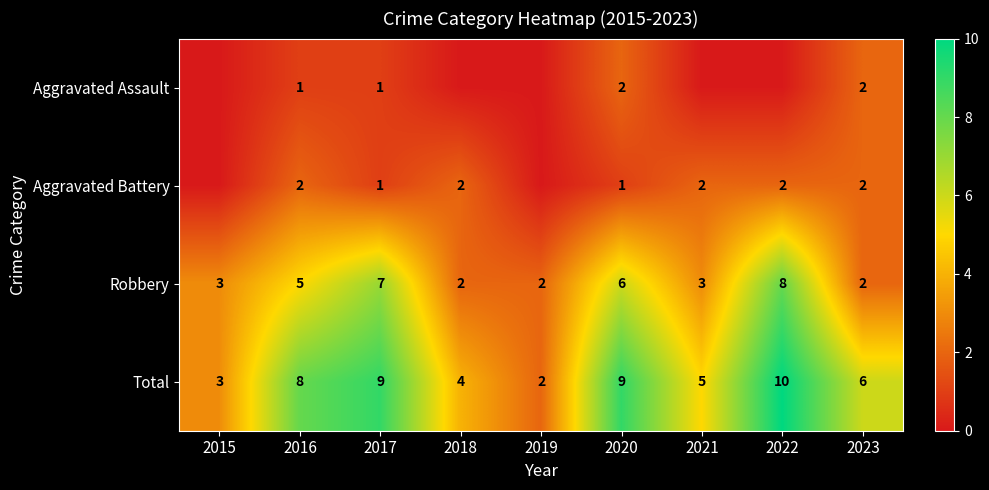

At which label is Robbery closest to 5?

2016